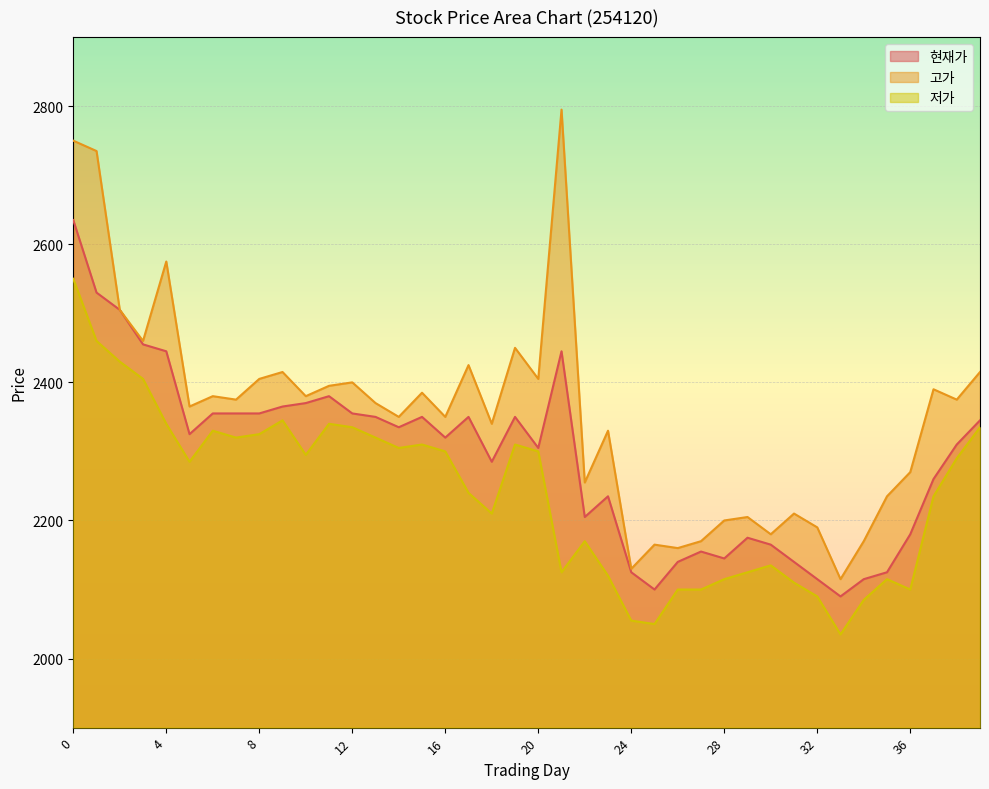

Read the 현재가 value at 18, to the nearest 50.

2300